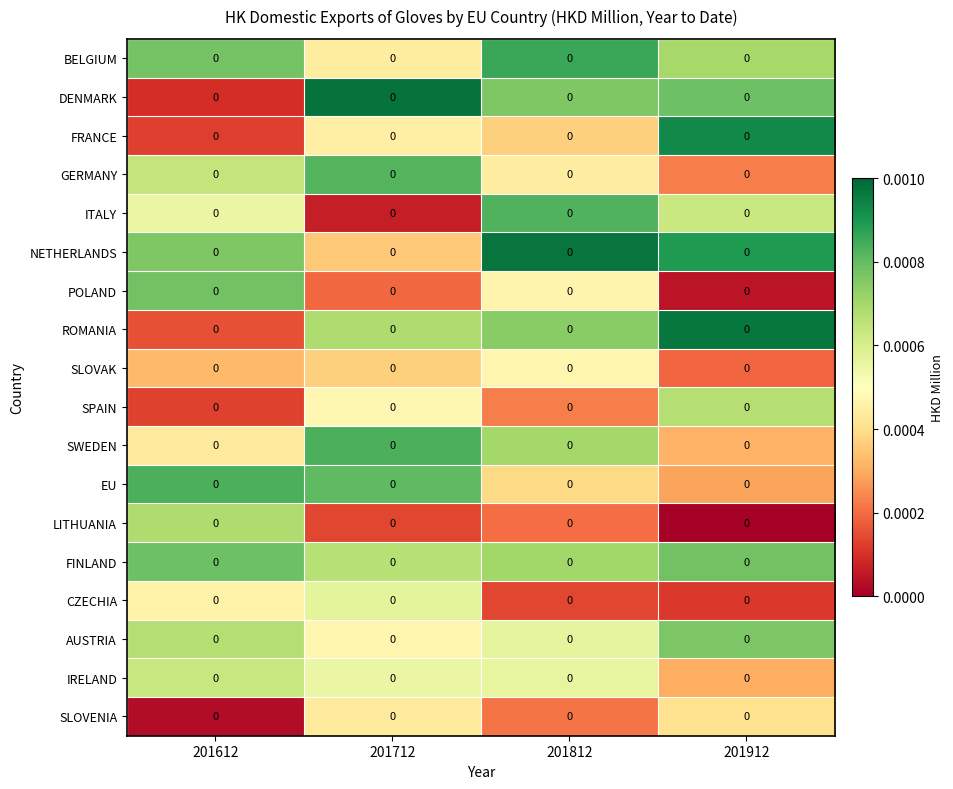

List the series in order of their peak value, highest first.

DENMARK, NETHERLANDS, ROMANIA, FRANCE, BELGIUM, SWEDEN, EU, ITALY, GERMANY, FINLAND, POLAND, AUSTRIA, LITHUANIA, SPAIN, IRELAND, CZECHIA, SLOVAK, SLOVENIA